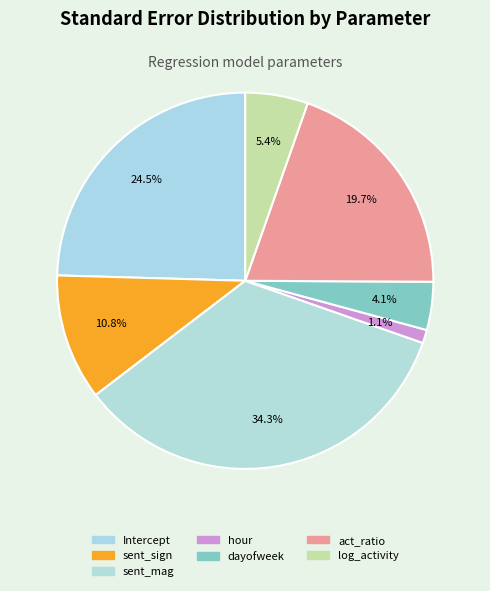

How many segments does this pie chart have?

7